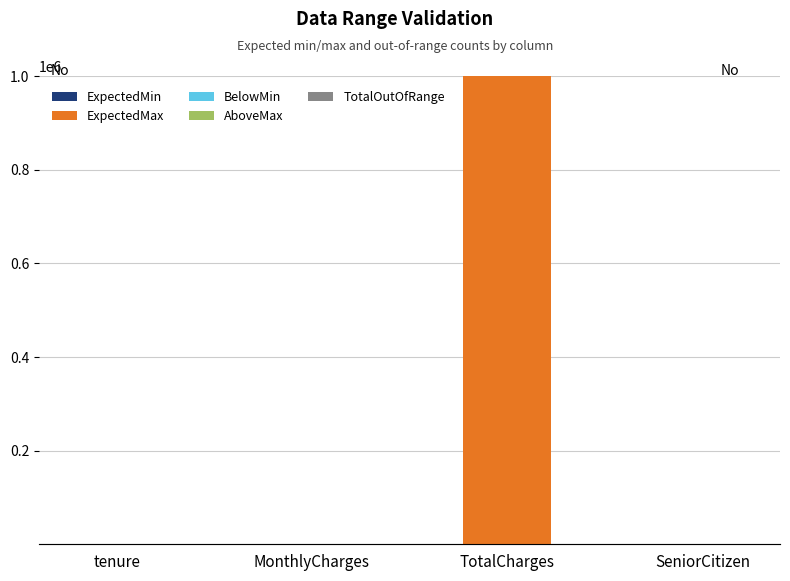

At which label is ExpectedMax closest to 500000?

MonthlyCharges